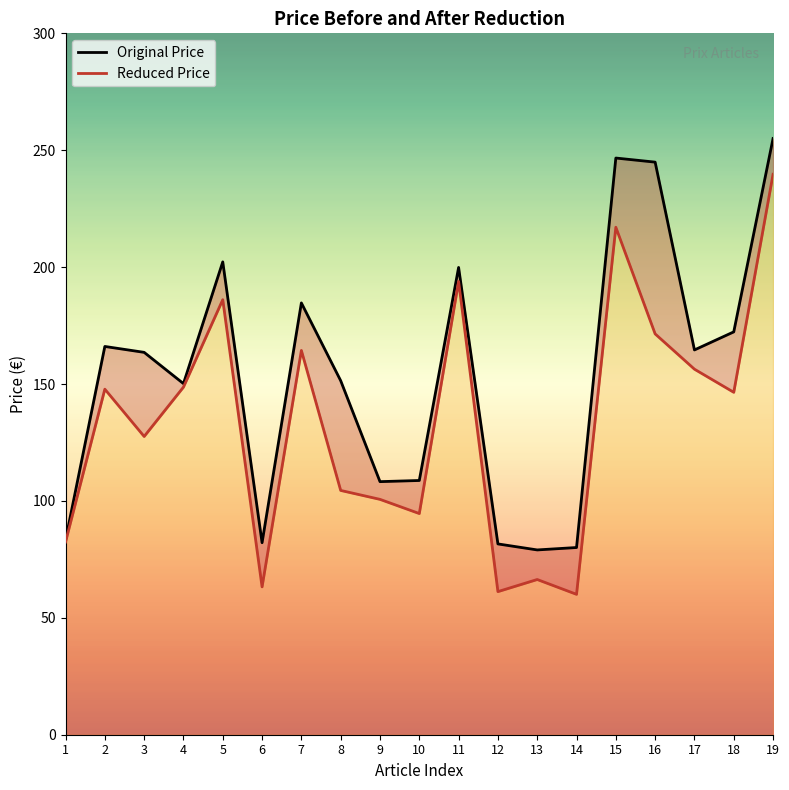

What is the difference between the highest and lowest values at 5?

16.2